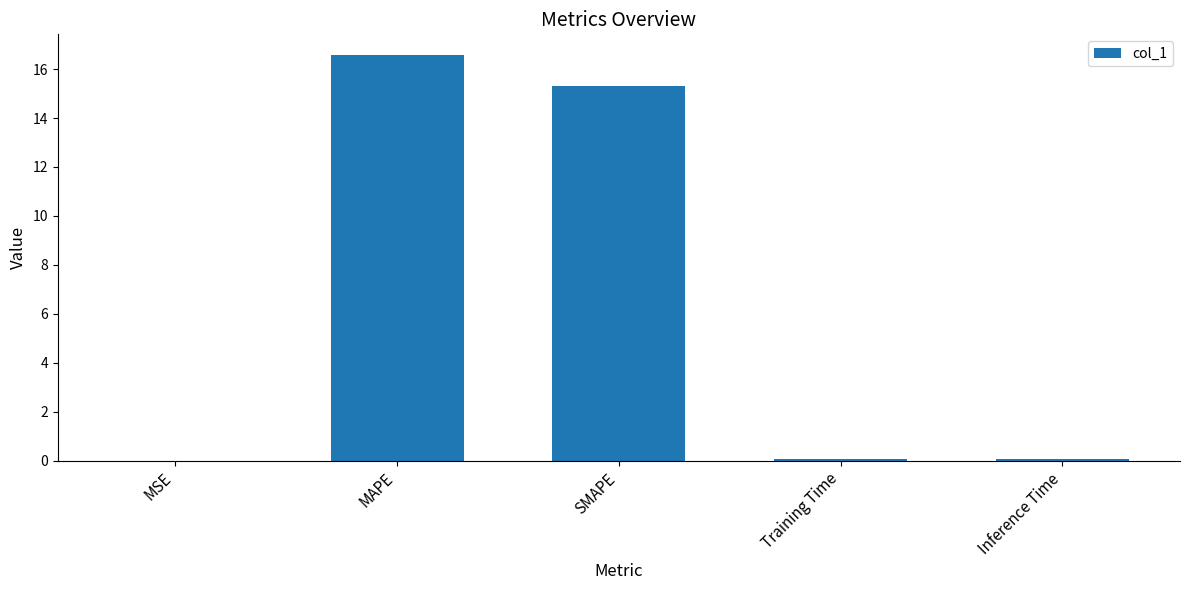

Between SMAPE and MAPE, which is larger?

MAPE